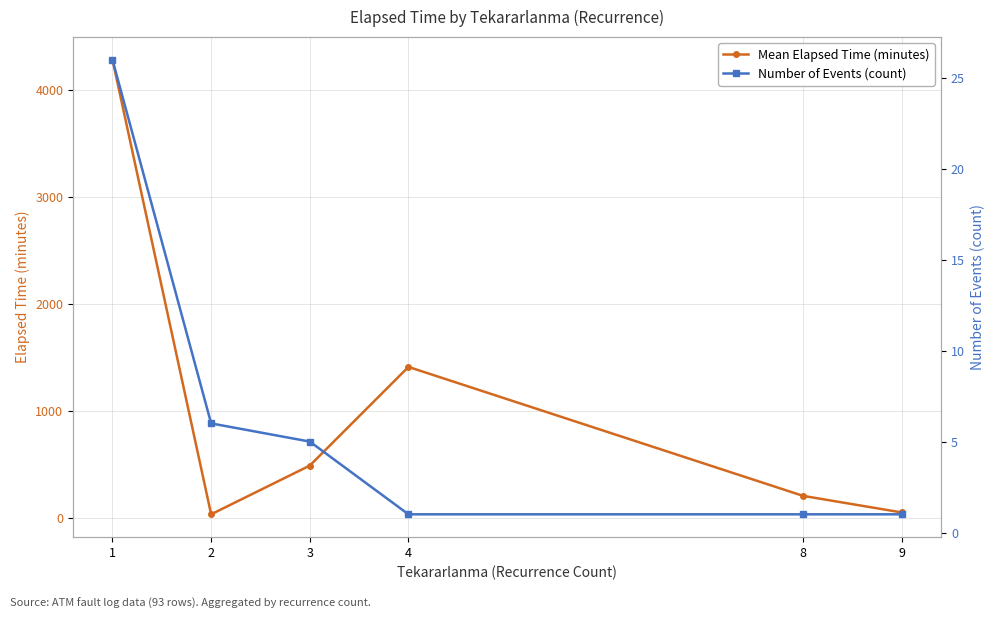

What is the spread (max minus min) of values at 1?

4259.8